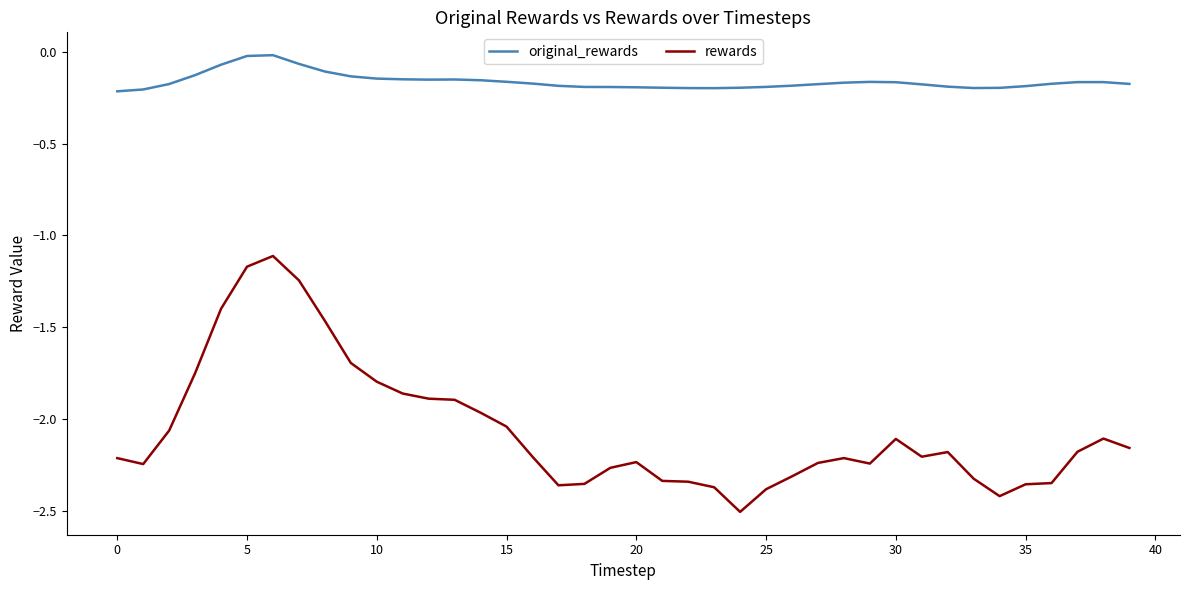

Which series has the largest range (max minus min)?

rewards